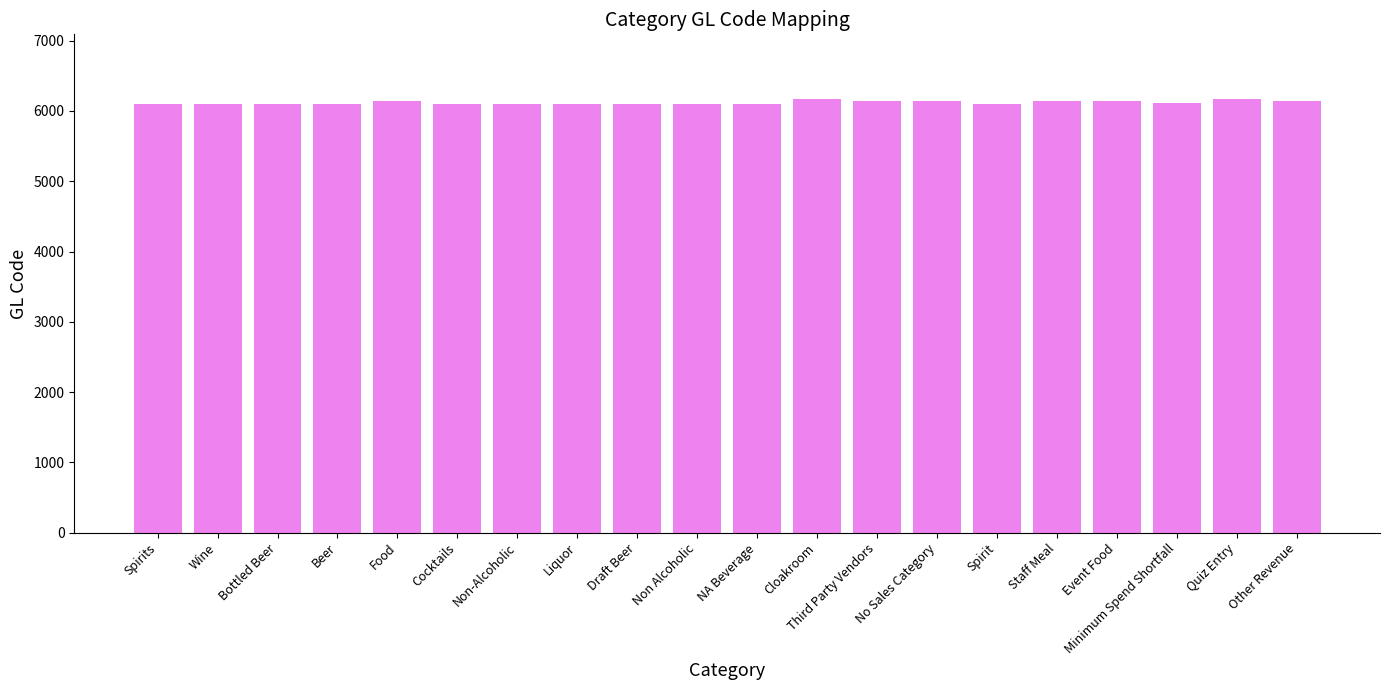

Are the bars horizontal?

No